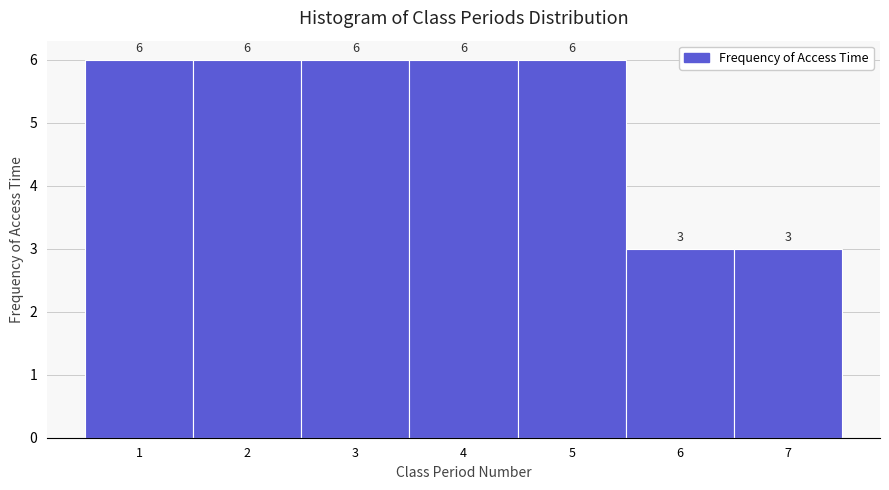

Reading left to right, transcribe this chart: for each bar, give the range it covers on the x-axis and its height.

0.5 to 1.5: 6
1.5 to 2.5: 6
2.5 to 3.5: 6
3.5 to 4.5: 6
4.5 to 5.5: 6
5.5 to 6.5: 3
6.5 to 7.5: 3